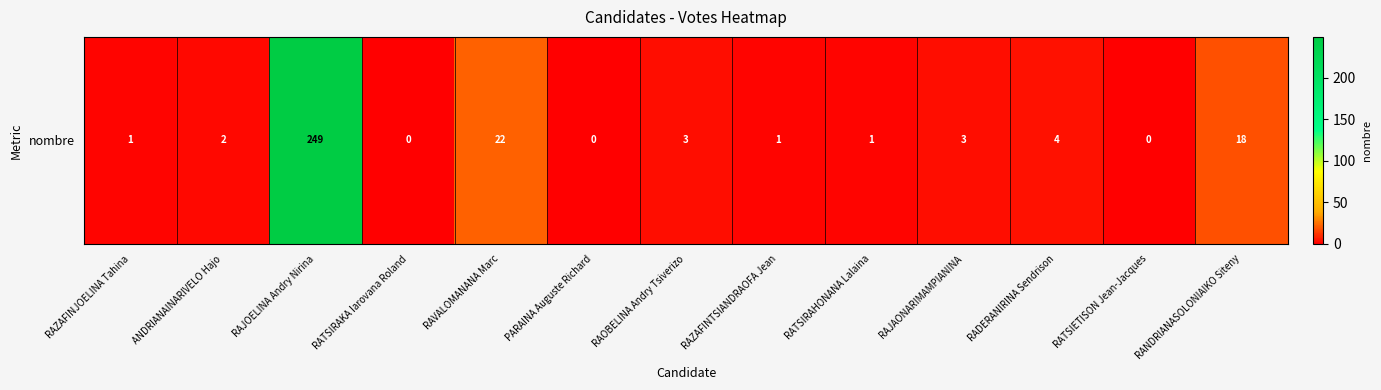

What is the difference between the values at RAJAONARIMAMPIANINA and RATSIETISON Jean-Jacques?

3